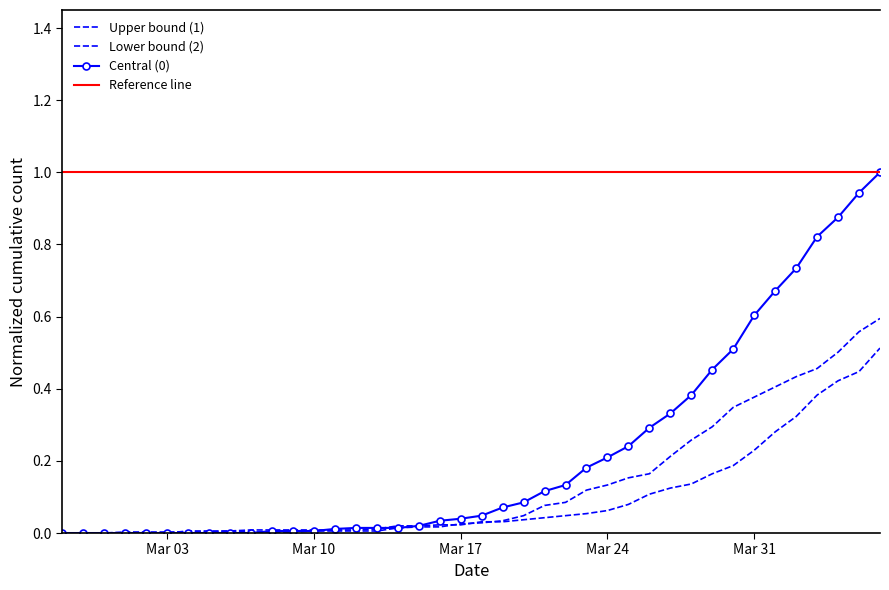

True or false: 2 and 1 intersect in this chart.

True